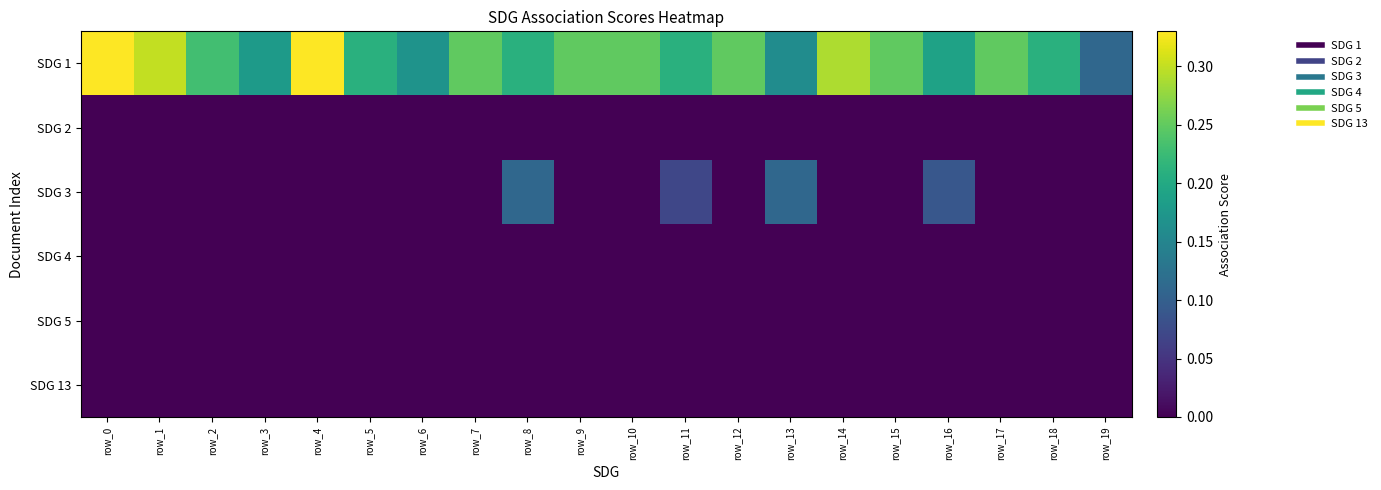

Between row_15 and row_6, which is larger?

row_15